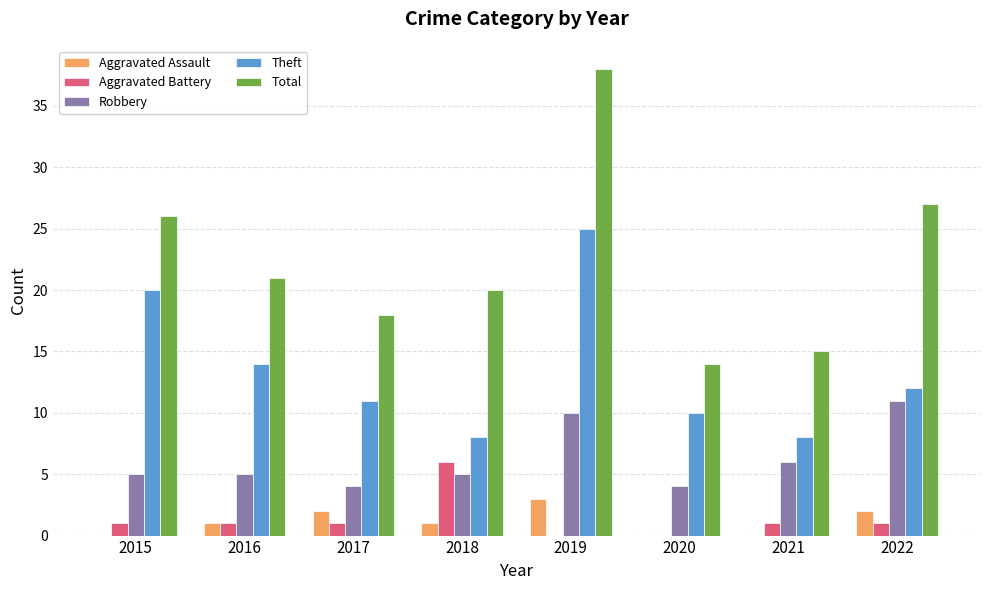

What is the greatest value displayed?

38